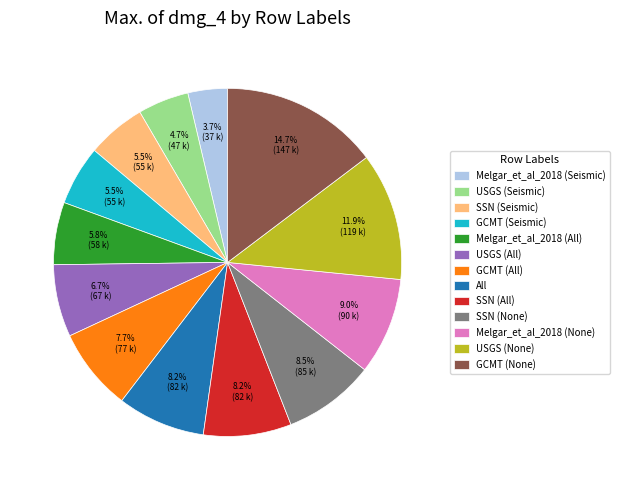

Is there a majority slice in this chart?

No